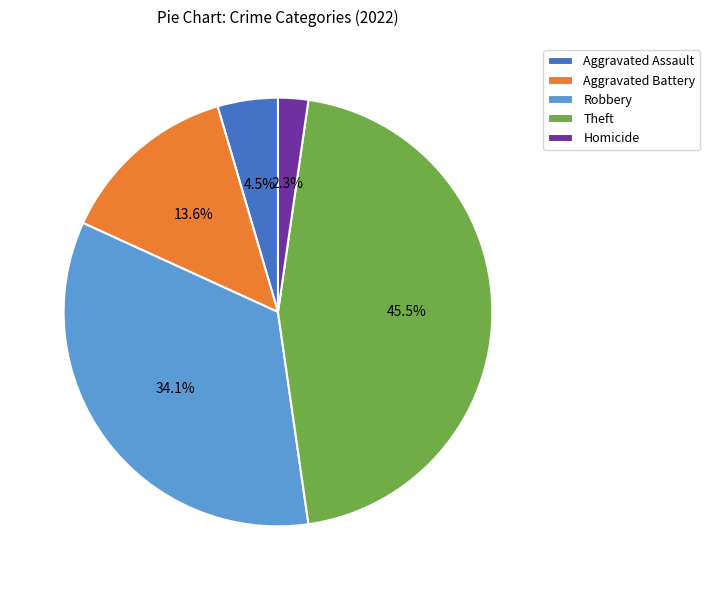

What is the largest slice in the pie chart?

Theft